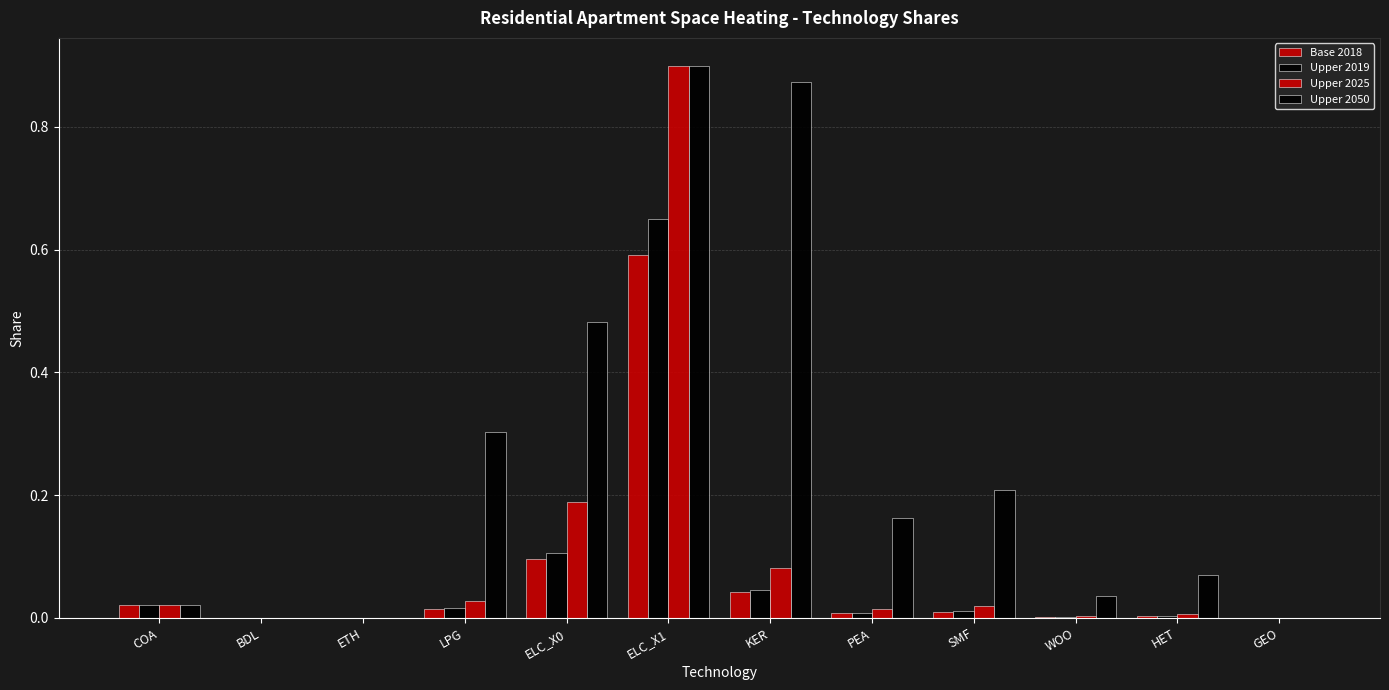

At how many categories does at least one series exceed 0?

11